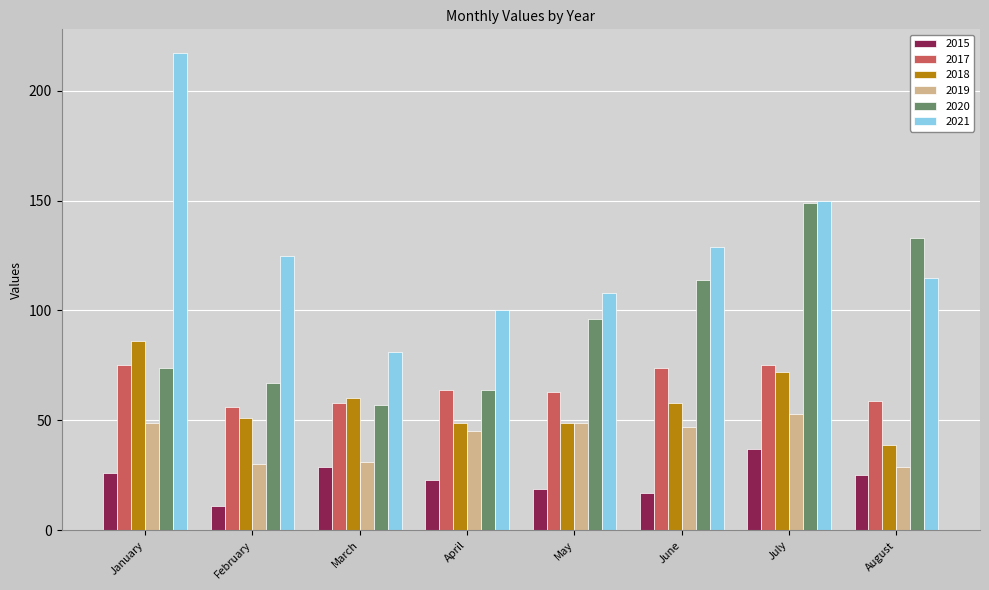

How many categories are shown in the chart?

8